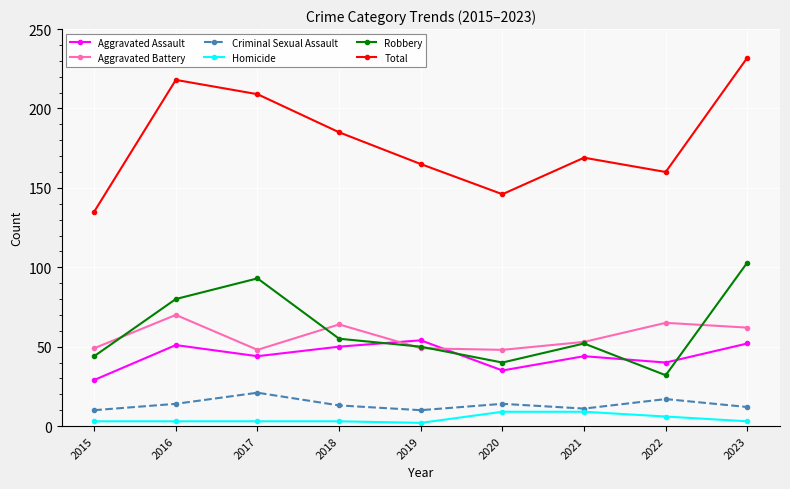

Reading right to left, list all the values displayed in this chart.

Aggravated Assault: 2023=52	2022=40	2021=44	2020=35	2019=54	2018=50	2017=44	2016=51	2015=29
Aggravated Battery: 2023=62	2022=65	2021=53	2020=48	2019=49	2018=64	2017=48	2016=70	2015=49
Criminal Sexual Assault: 2023=12	2022=17	2021=11	2020=14	2019=10	2018=13	2017=21	2016=14	2015=10
Homicide: 2023=3	2022=6	2021=9	2020=9	2019=2	2018=3	2017=3	2016=3	2015=3
Robbery: 2023=103	2022=32	2021=52	2020=40	2019=50	2018=55	2017=93	2016=80	2015=44
Total: 2023=232	2022=160	2021=169	2020=146	2019=165	2018=185	2017=209	2016=218	2015=135